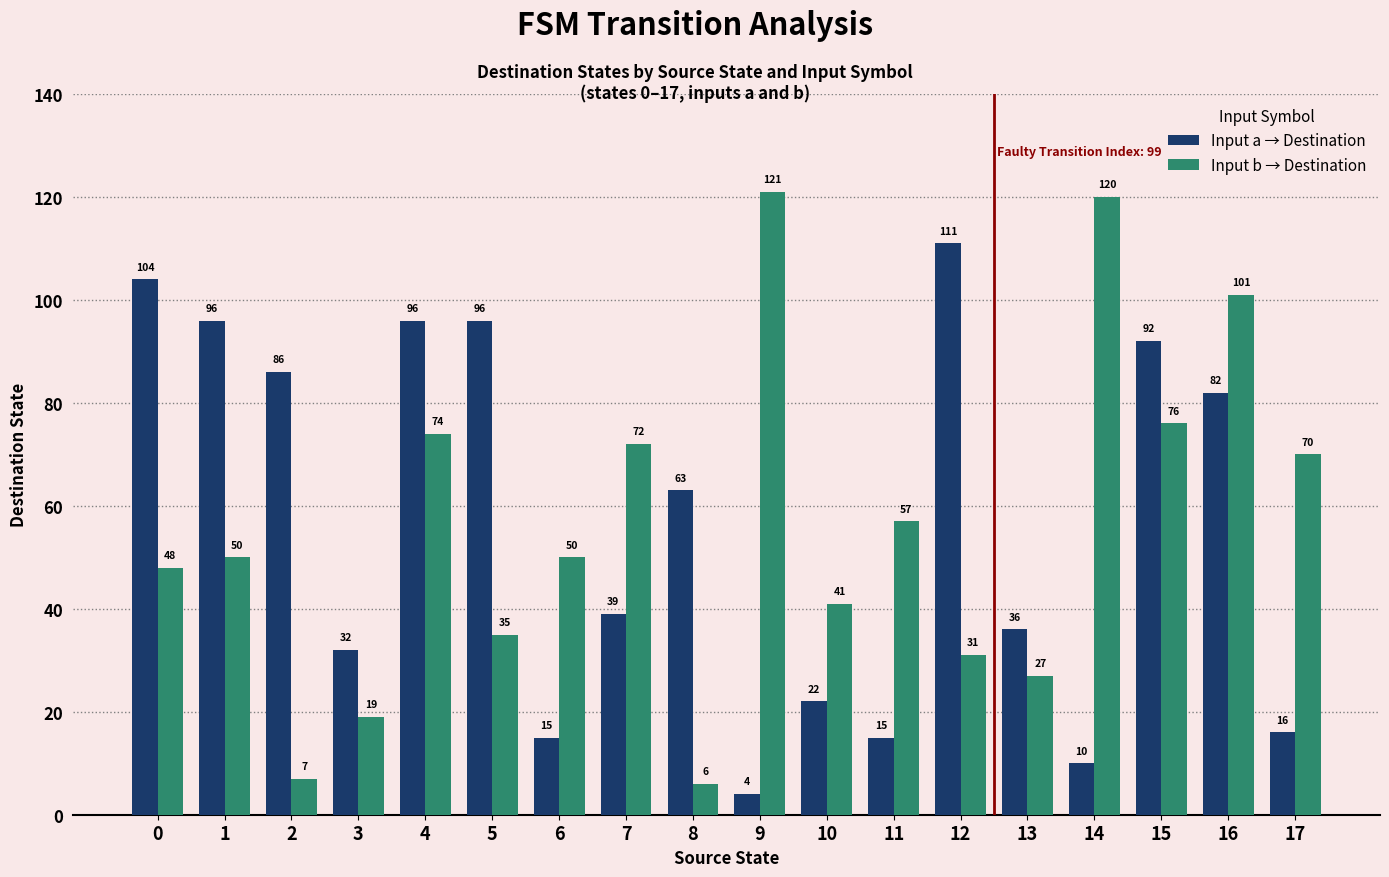

What is the spread (max minus min) of values at 5?

61